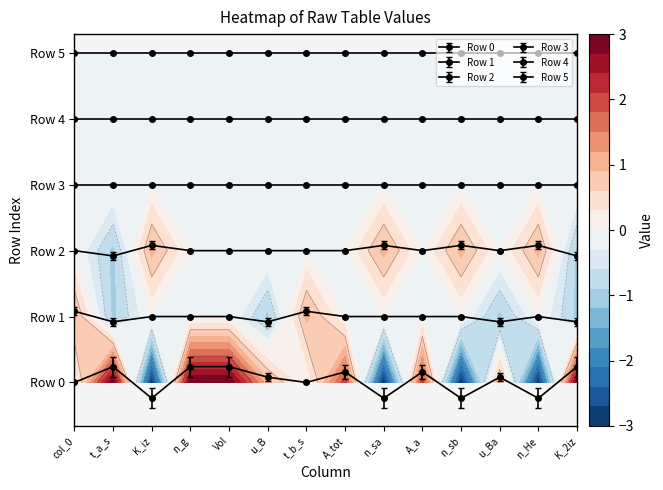

Between col_0 and u_B, which series saw the biggest shift?

1